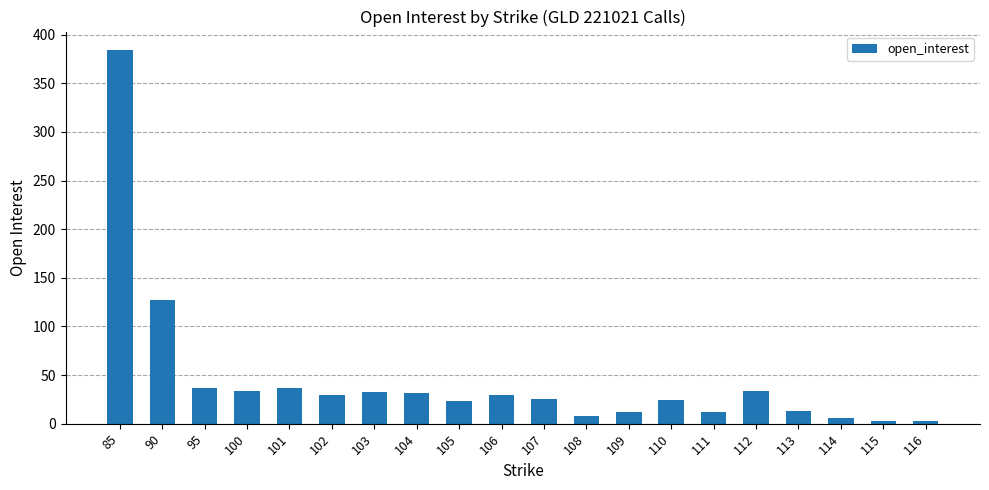

What is the minimum value shown in the chart?

3